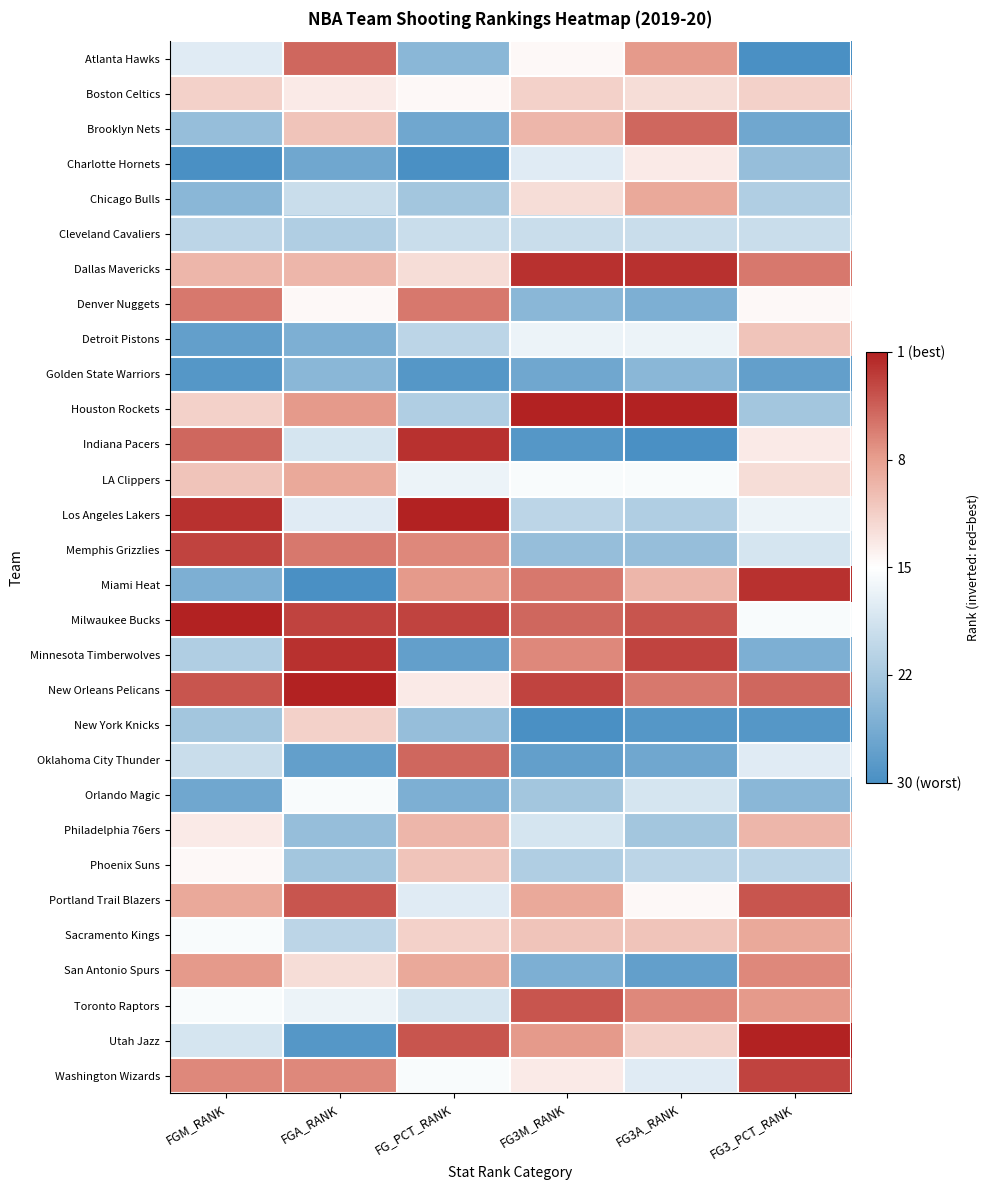

What is the total value across all series at FG3A_RANK?

15.0